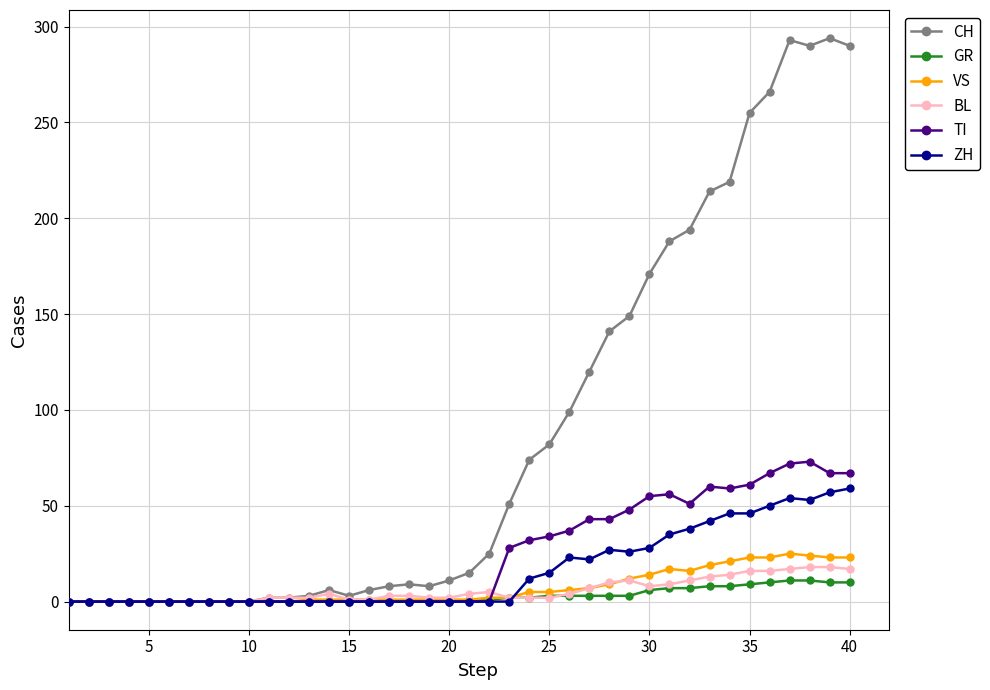

How many categories are shown in the chart?

40